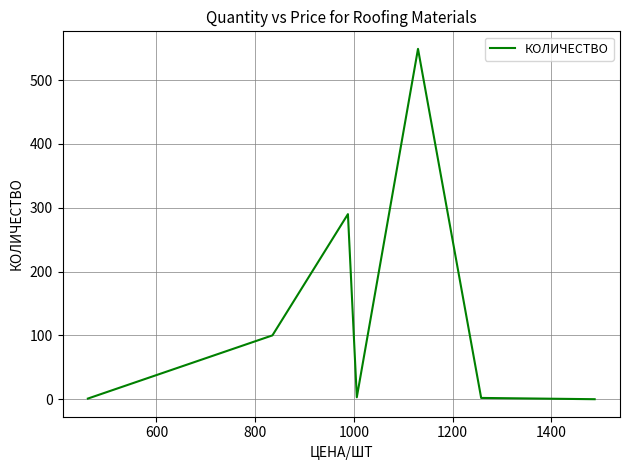

True or false: the data has more than 1 interior local peaks.

True